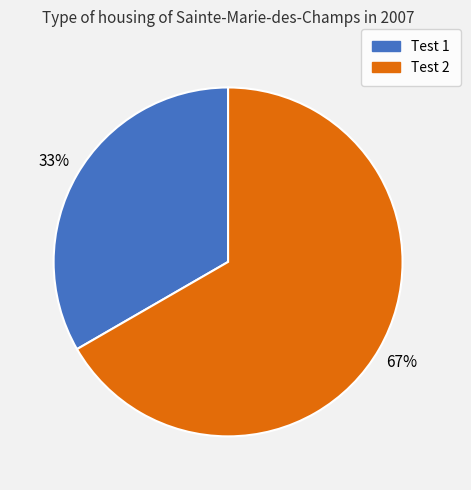

How many slices are in this pie chart?

2